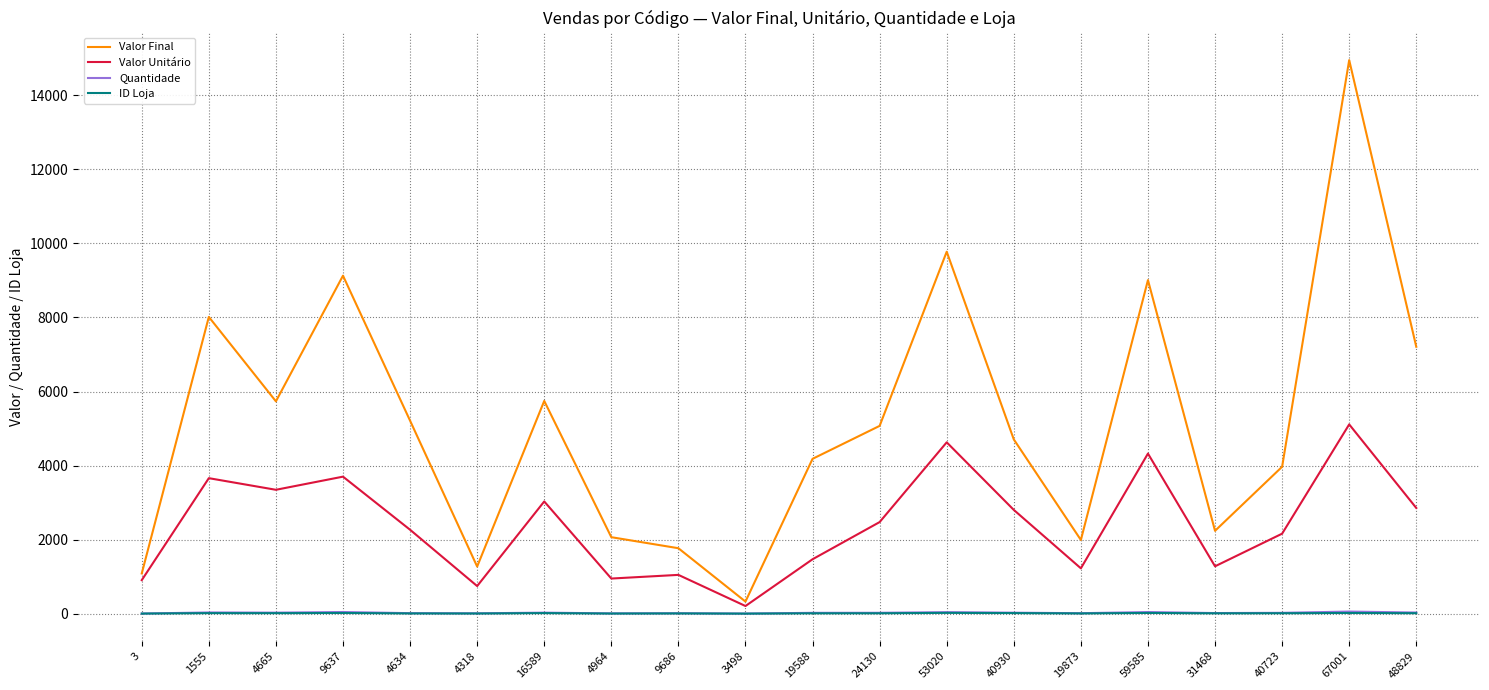

What is the sum of the Valor Final values at 9637 and 67001?

24080